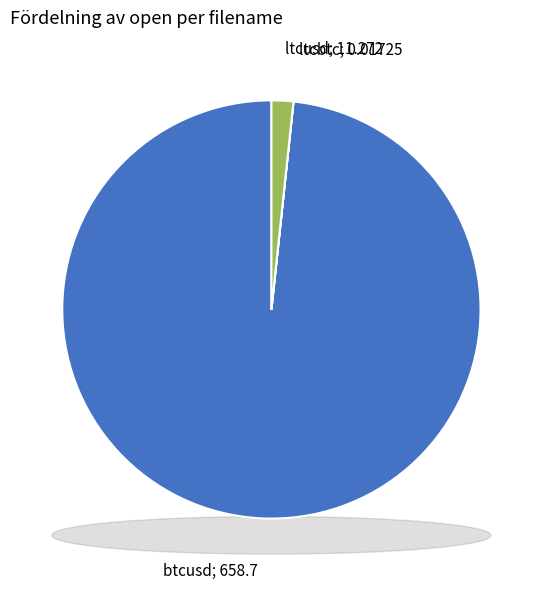

Which has a higher value, ltcusd or ltcbtc?

ltcusd